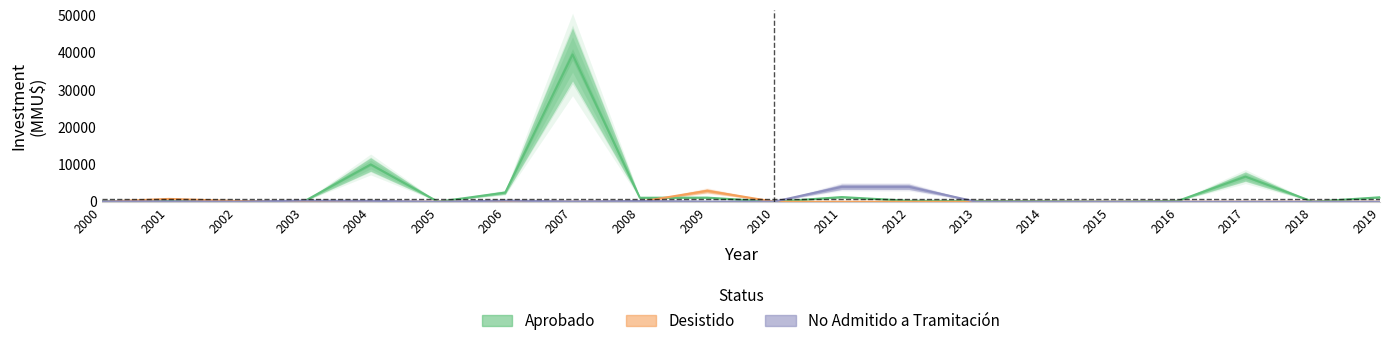

What is the spread (max minus min) of values at 2009?

2895